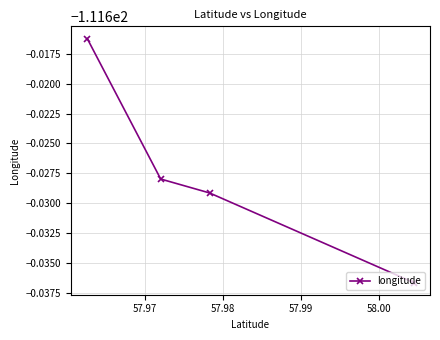

True or false: the data has more than 2 interior local peaks.

False